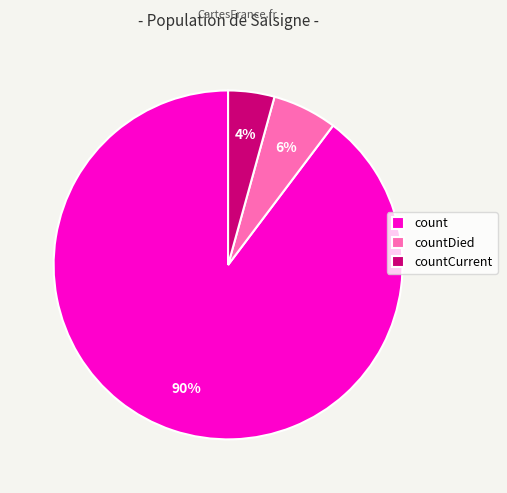

What percentage is the countDied slice, to the nearest percent?

6%